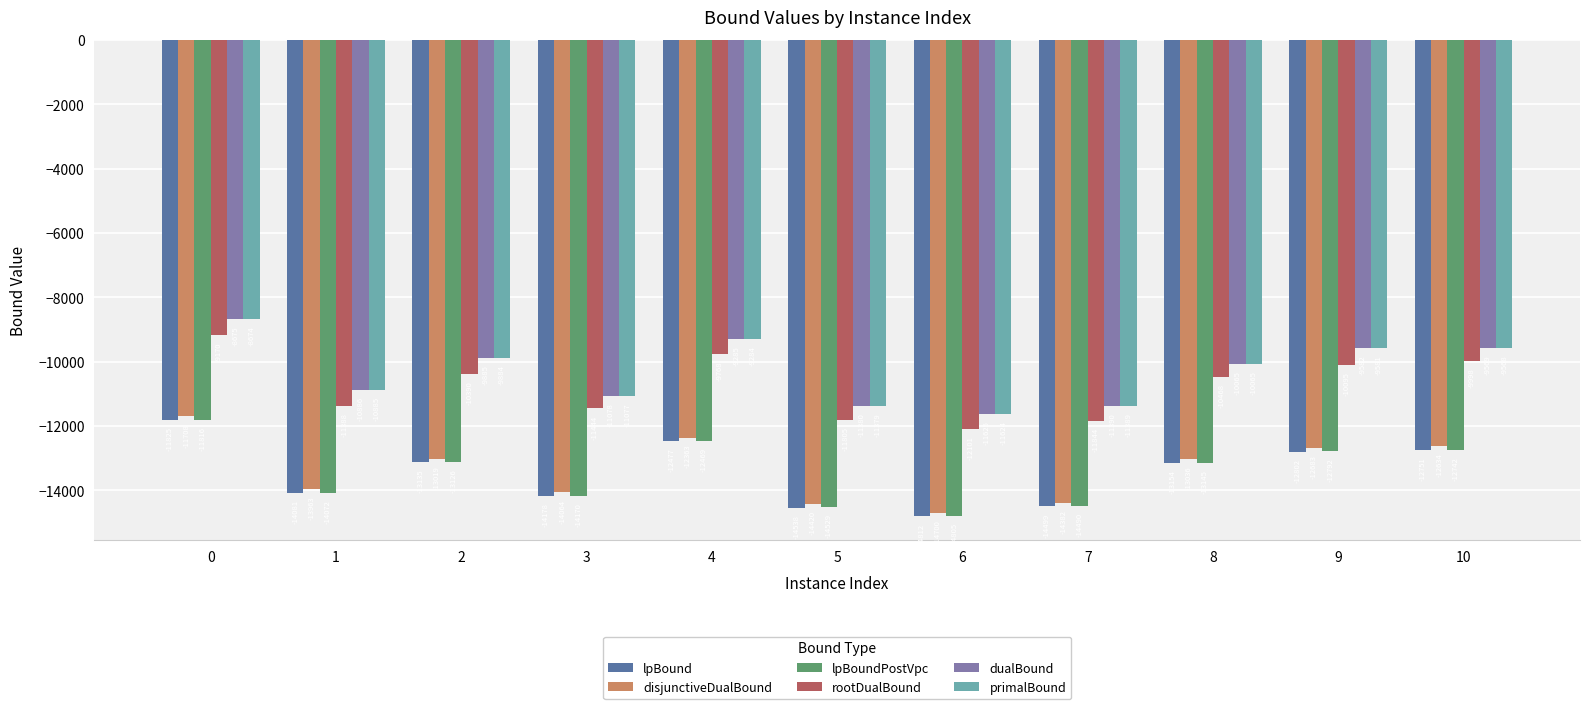

What is the difference between the maximum and minimum values in the rootDualBound series?

2931.2